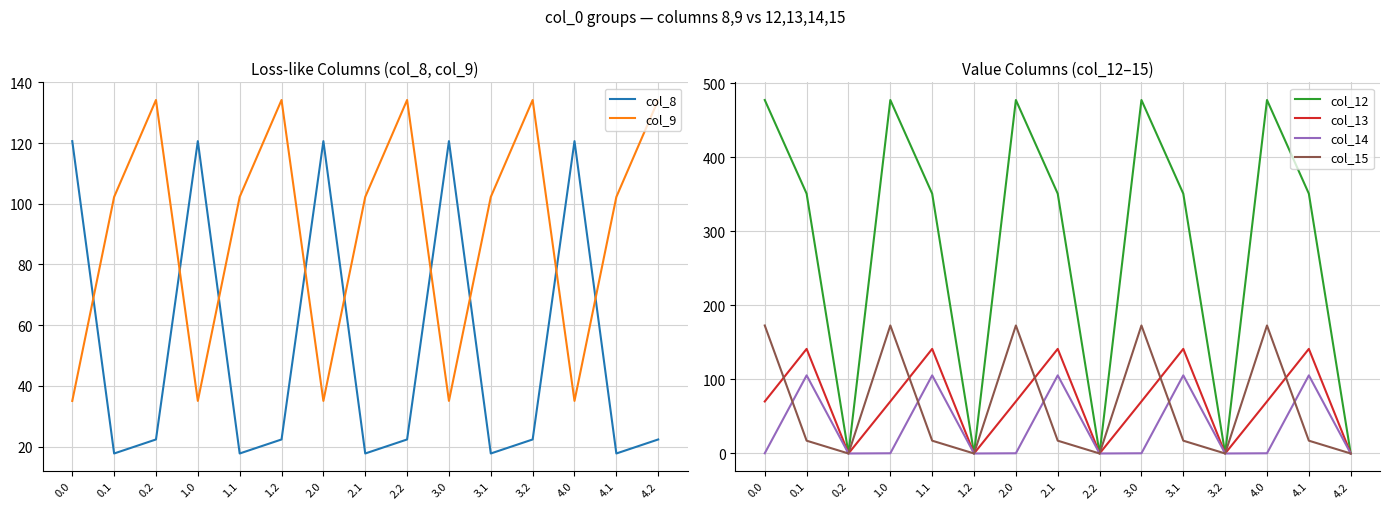

The value of col_8 at 4.2 is 9.0. True or false?

False